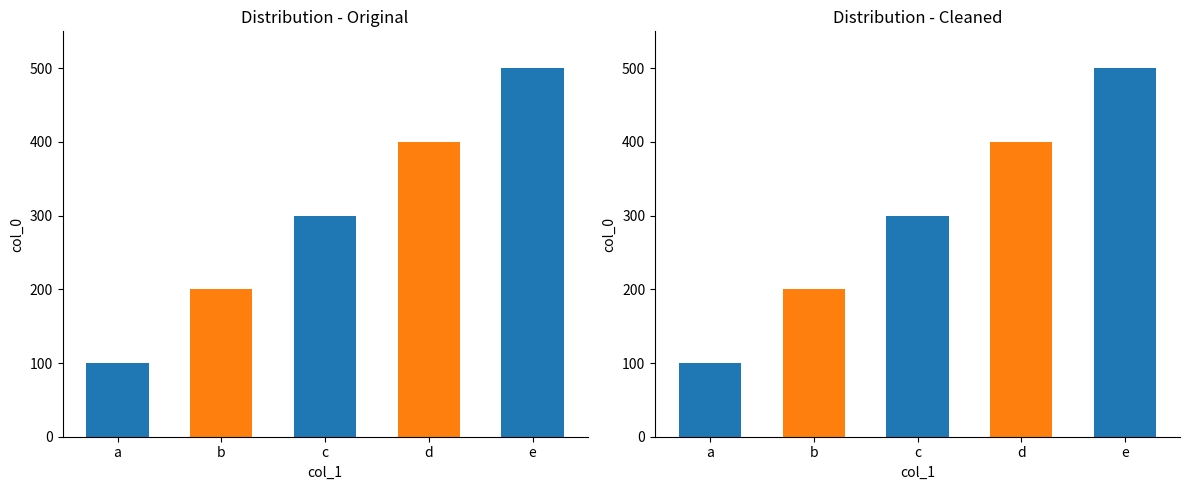

Which category has the lowest value across all series?

a